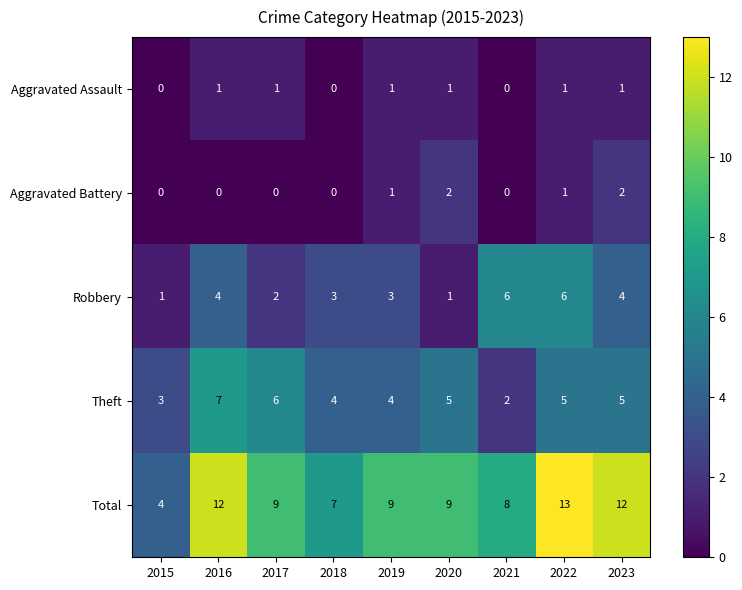

At which category is the sum across all series the highest?

2022